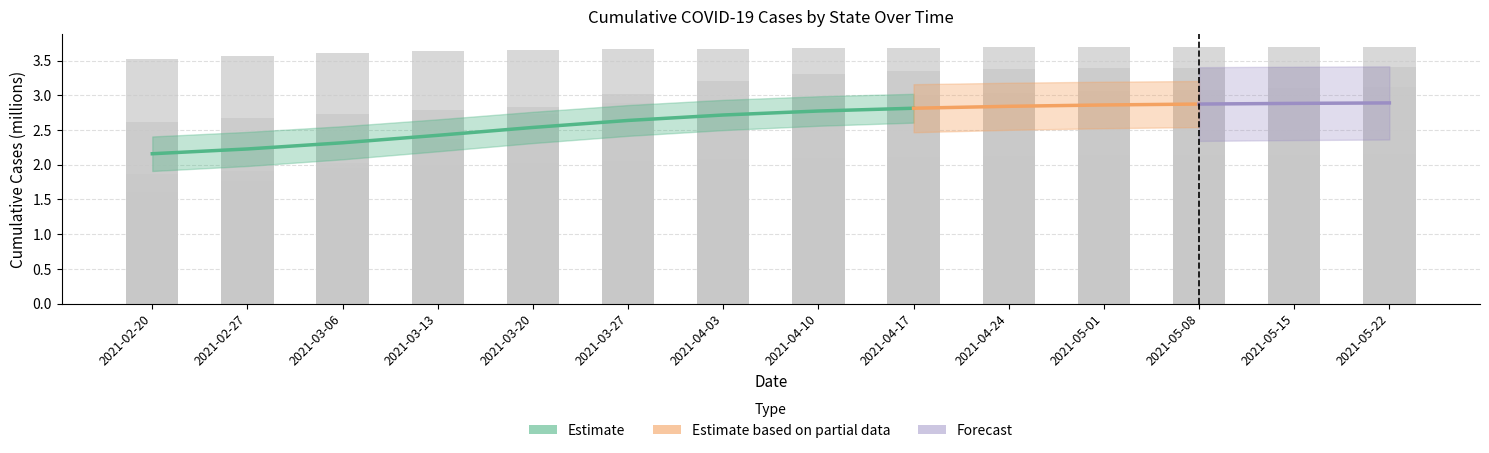

What is the label of the 2nd bar from the left?

2021-02-27